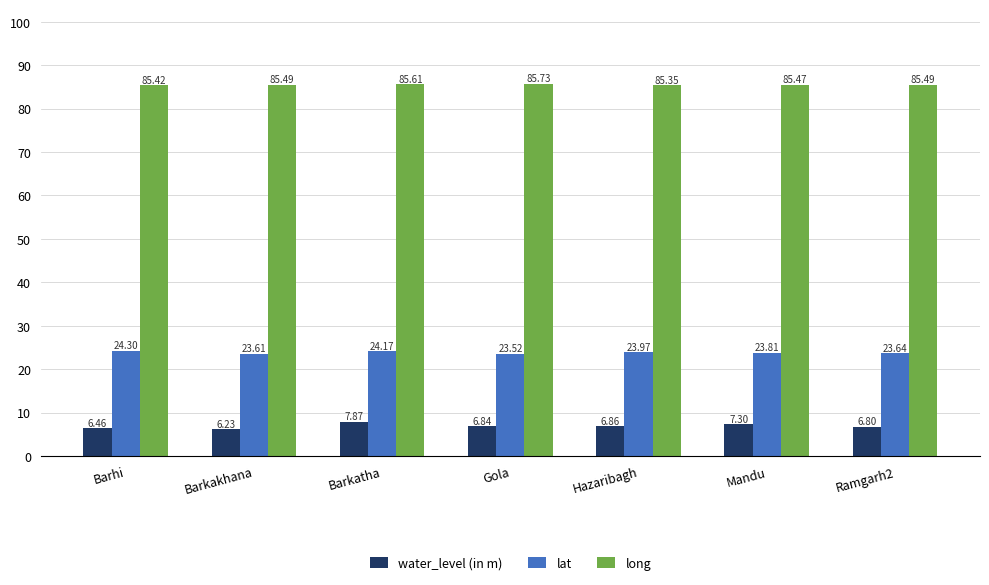

Rank the series by their maximum value, from highest to lowest.

long, lat, water_level (in m)